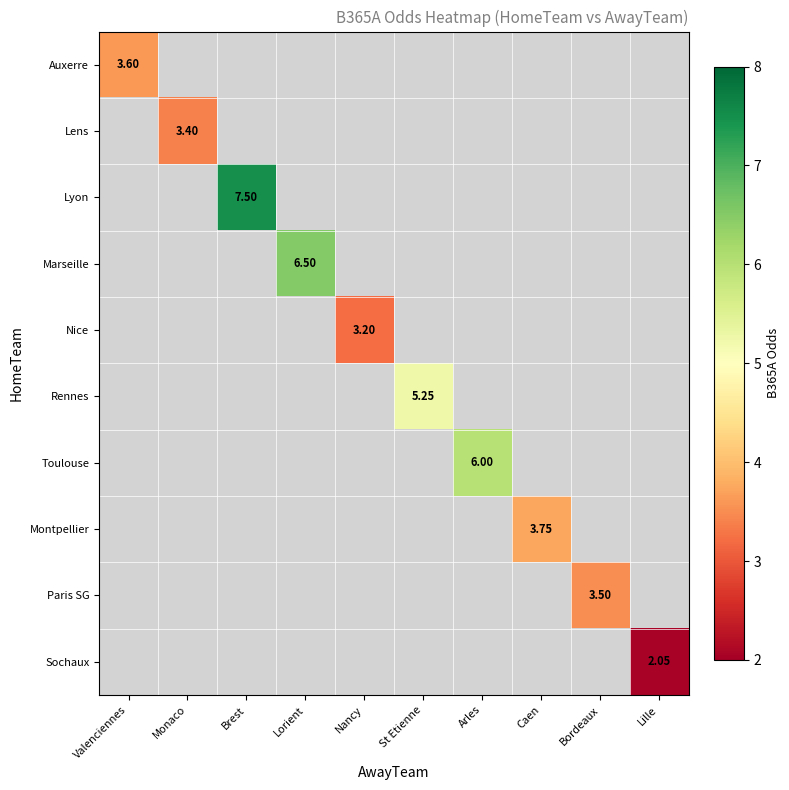

Which category has the lowest value across all series?

Lille